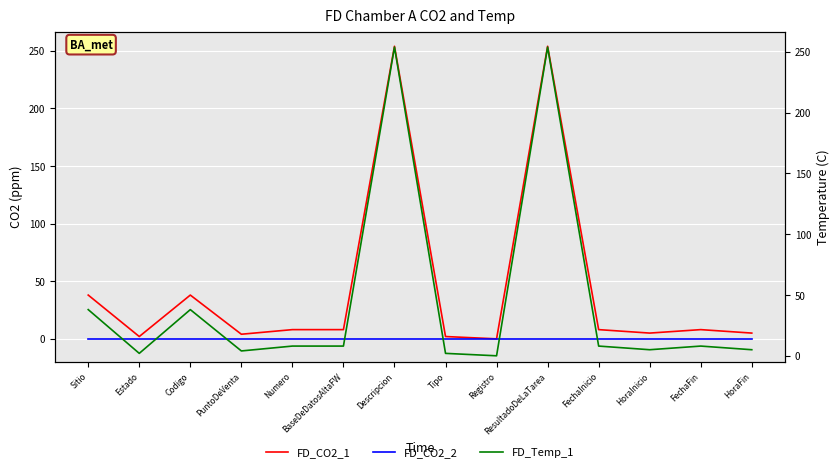

Which category has the lowest value across all series?

Registro